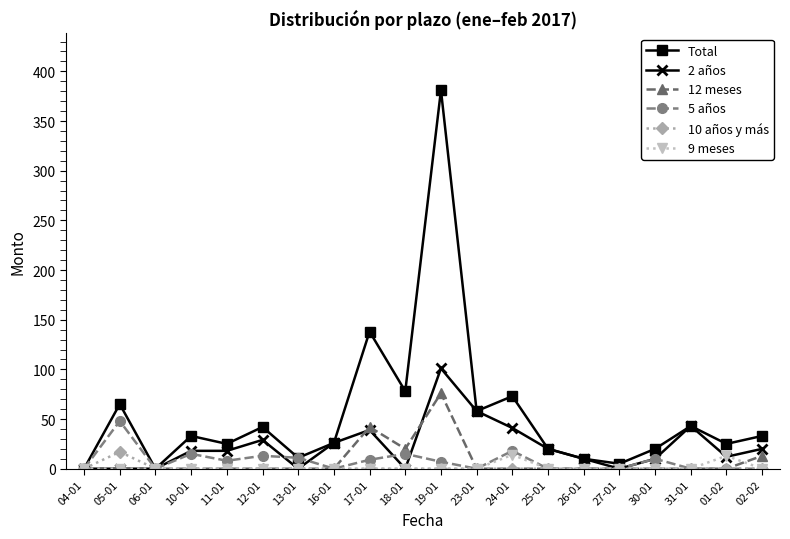

At which category does 10 años y más reach its first local peak?

05-01